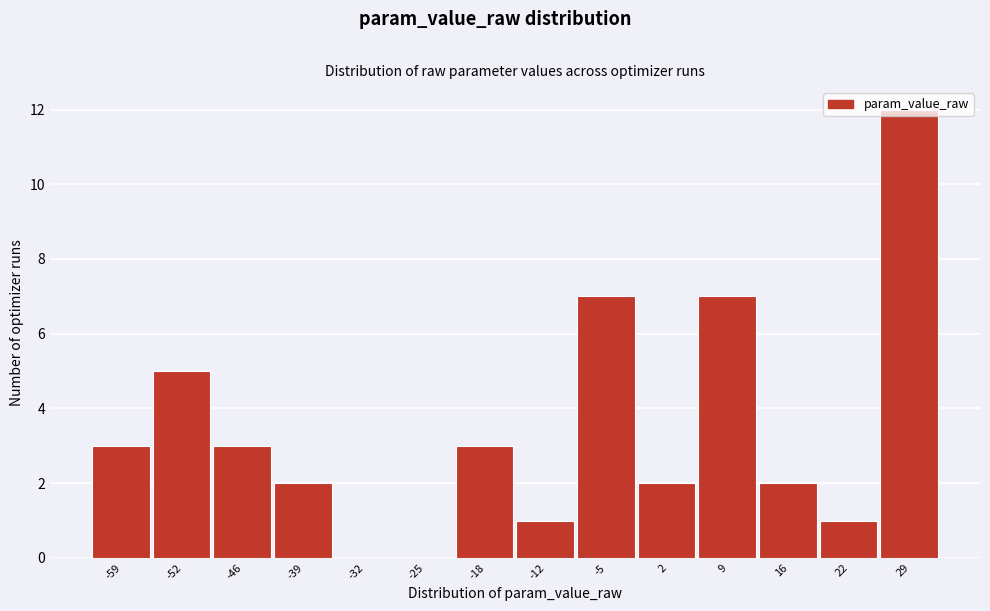

What is the sum of the values at -5 and -12?

8